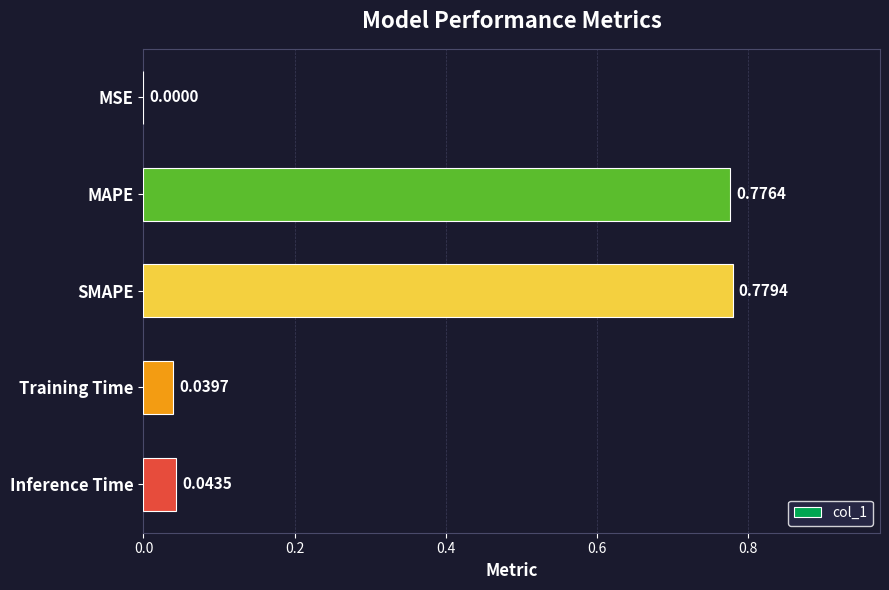

At which label is the value closest to 0?

MSE